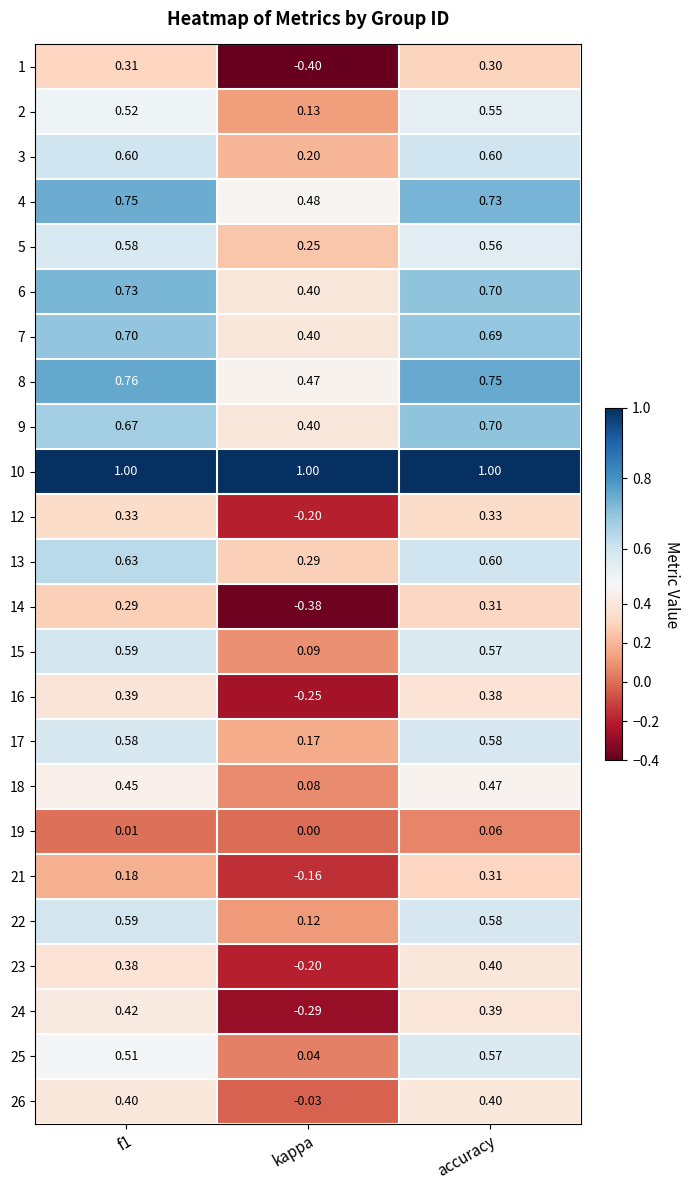

What is the difference between the highest and lowest values at kappa?

1.4